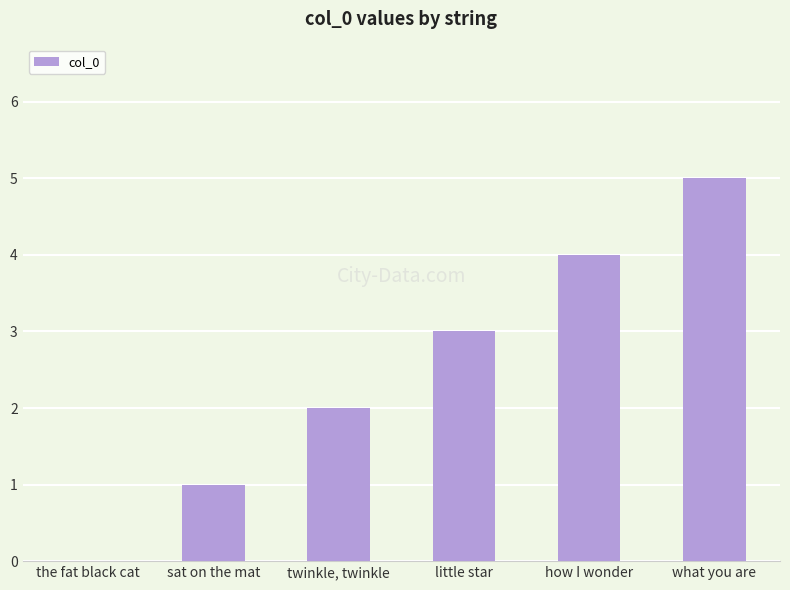

The value at little star is 4. True or false?

False